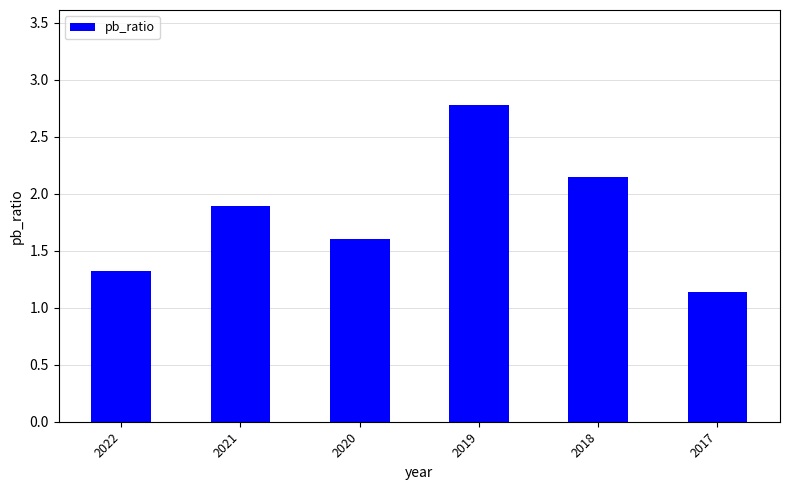

What is the difference between the maximum and minimum values?

1.6